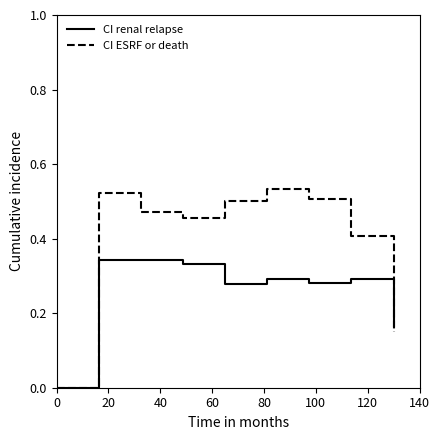

True or false: CI renal relapse and CI ESRF or death cross at least once.

True